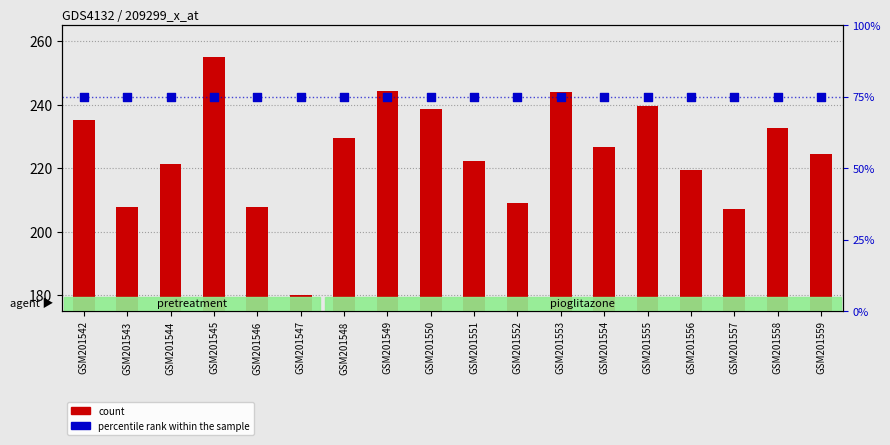

Is the value of percentile rank within the sample at GSM201544 greater than the value of count at GSM201543?

No